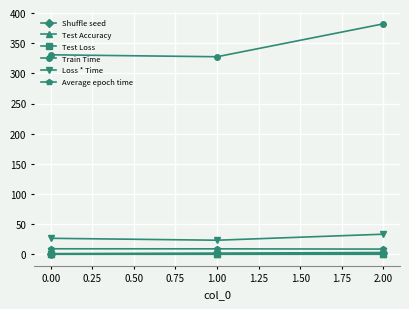

Which series changed the most between 1.00 and 2.00?

Train Time